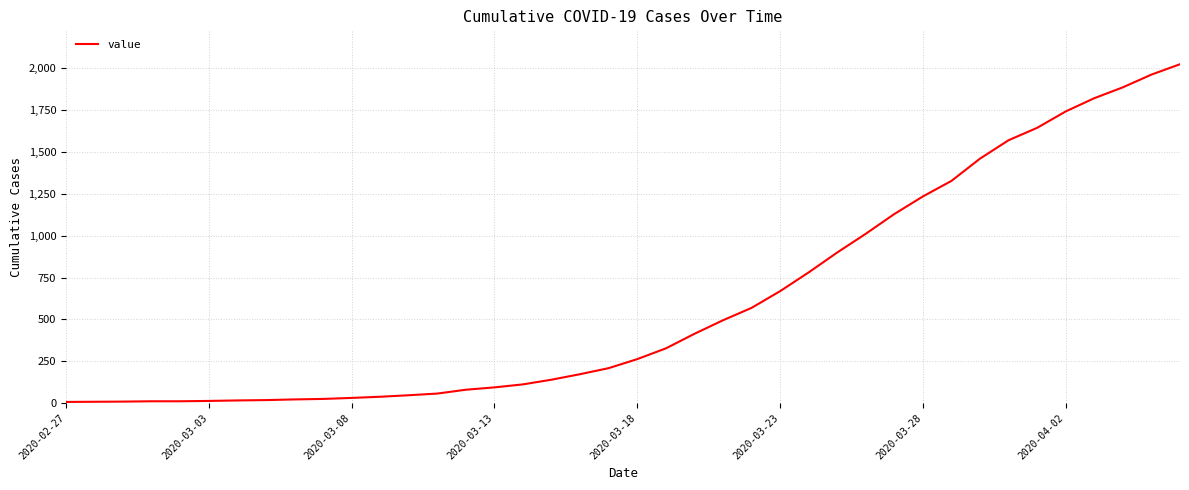

What is the maximum value shown in the chart?

2025